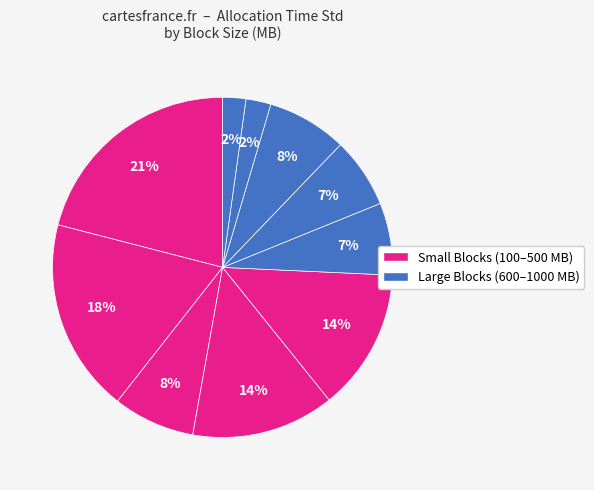

Does any single category account for the majority?

No